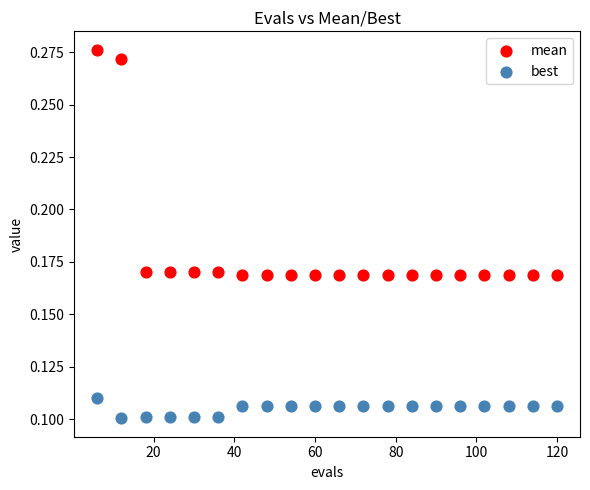

Which series has the widest spread of Y values?

mean